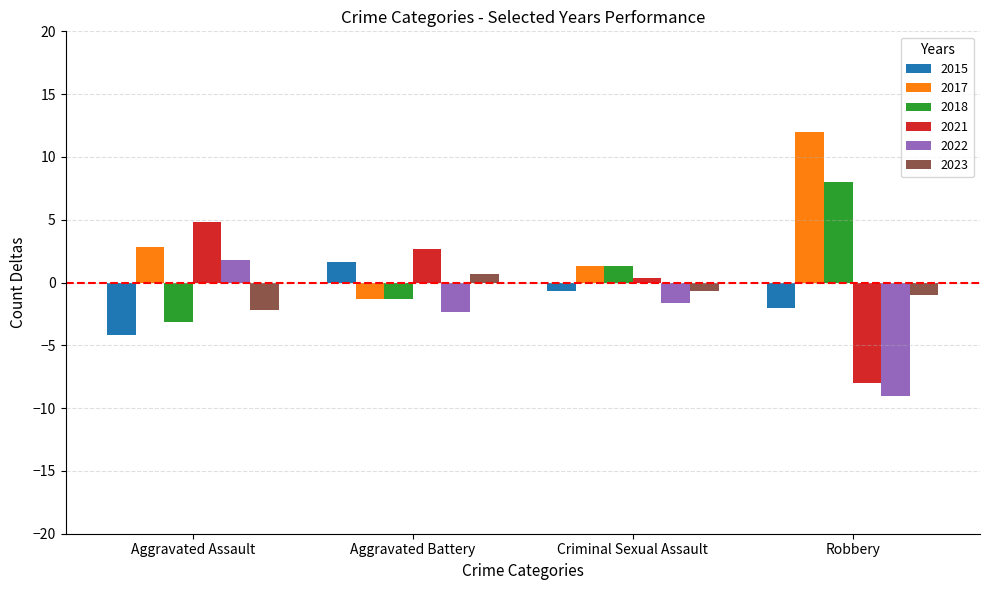

What is the total value across all series at Robbery?

0.0